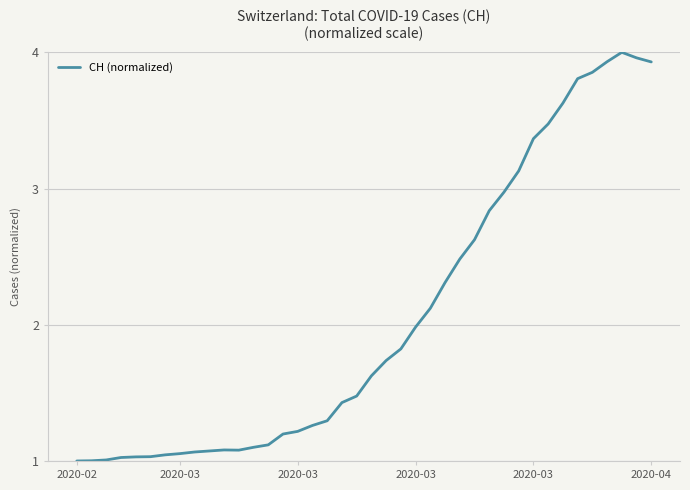

What is the difference between the maximum and minimum values?

3.0